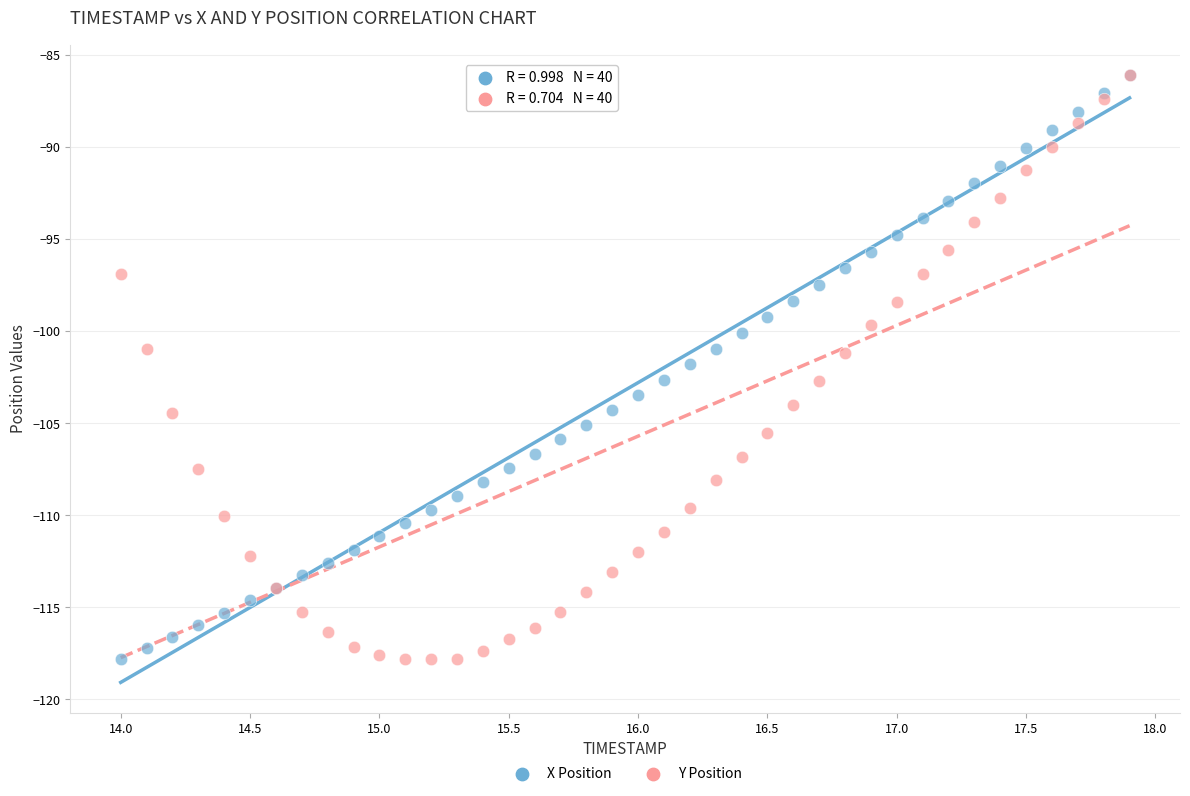

What are all the series names shown in the legend?

X Position, Y Position